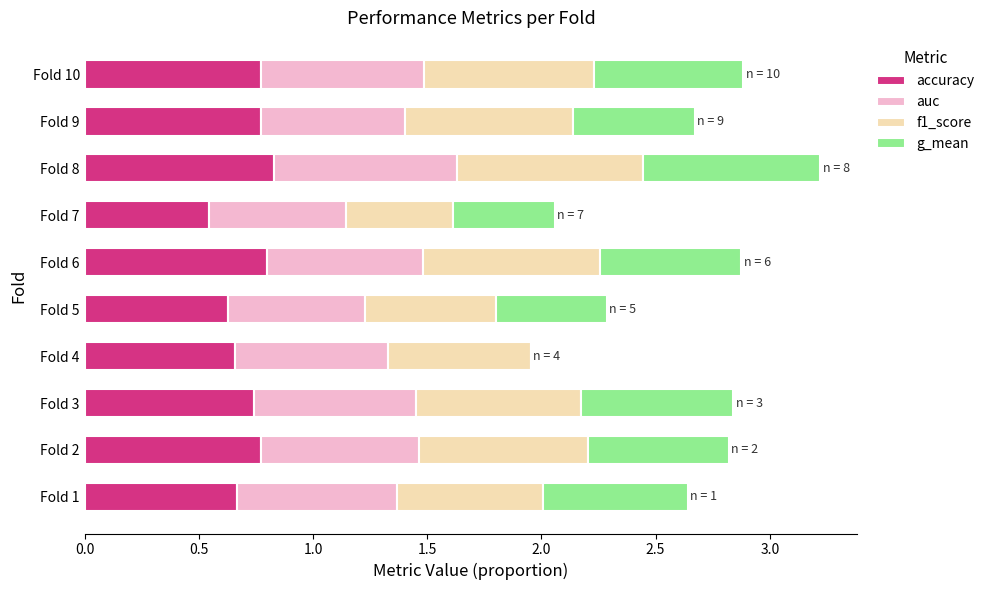

At which category is the sum across all series the highest?

Fold 8